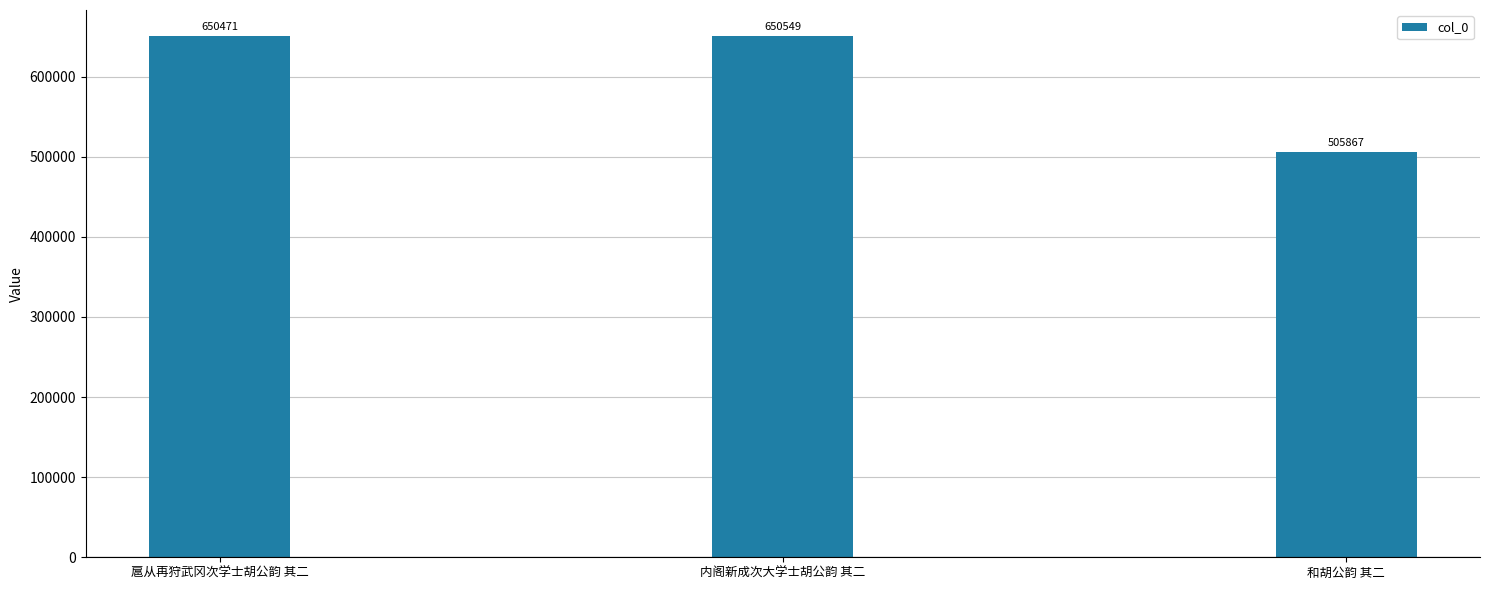

What is the approximate value at 和胡公韵 其二, to the nearest 10?

505870